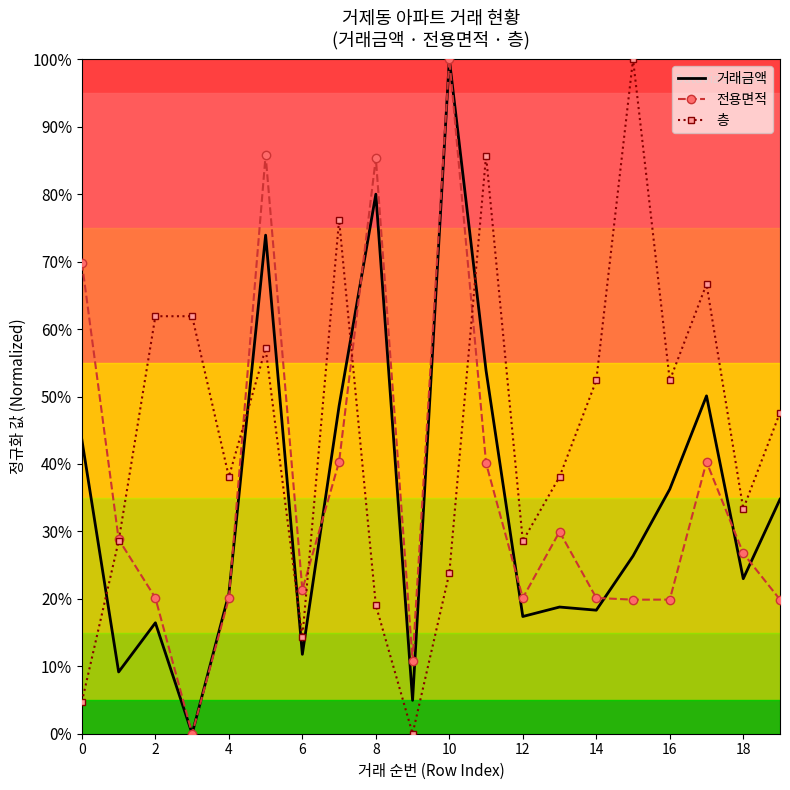

True or false: 거래금액 and 층 intersect in this chart.

True